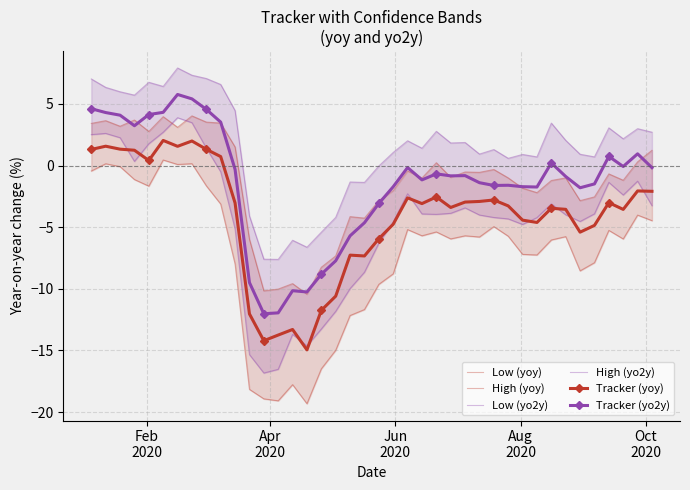

How many data points in High (yo2y) are less than 1?

16